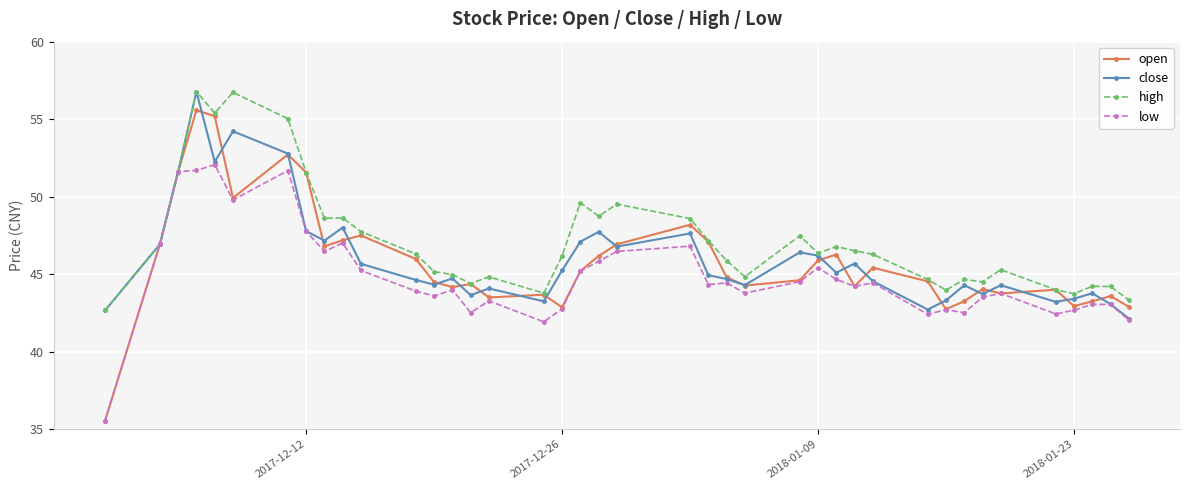

Does the chart have visible grid lines?

Yes